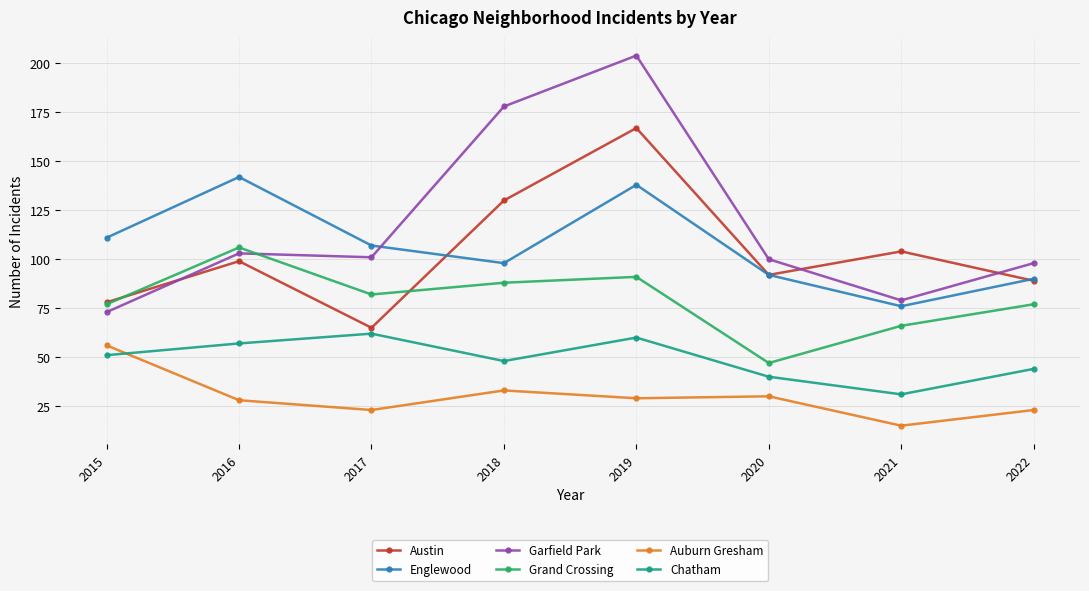

How many distinct data groups are displayed?

6